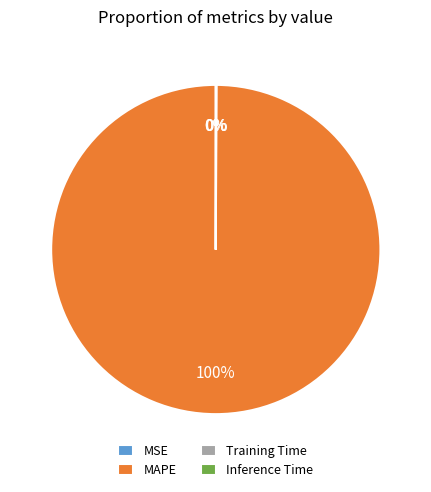

To the nearest percent, what is the average slice percentage?

25%